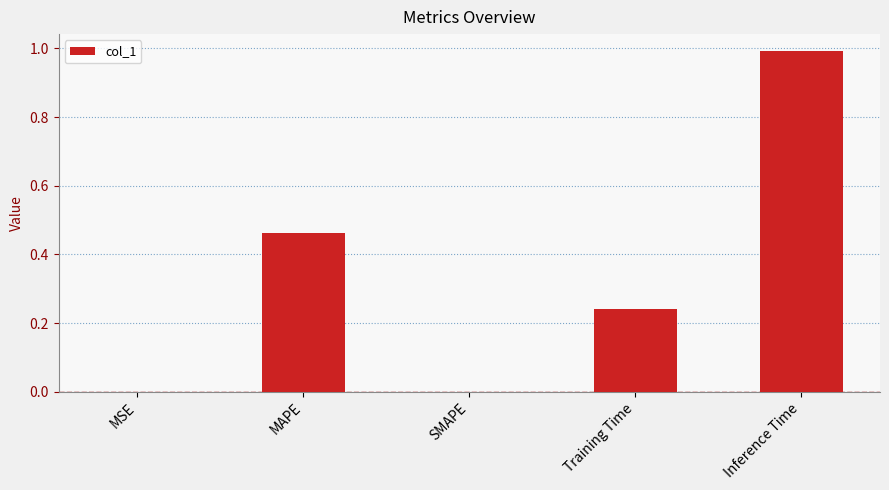

What is the change in value from SMAPE to Inference Time?

+1.0